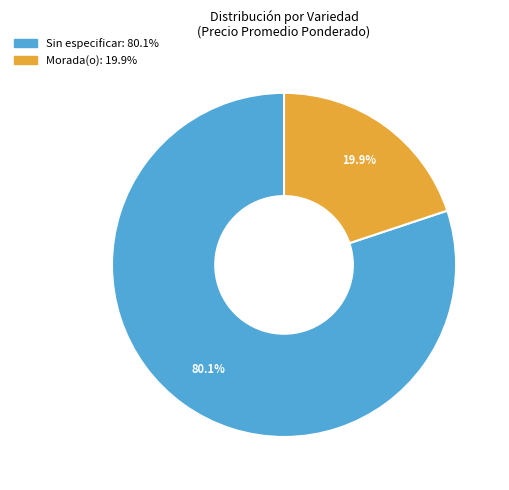

Does any single category account for the majority?

Yes